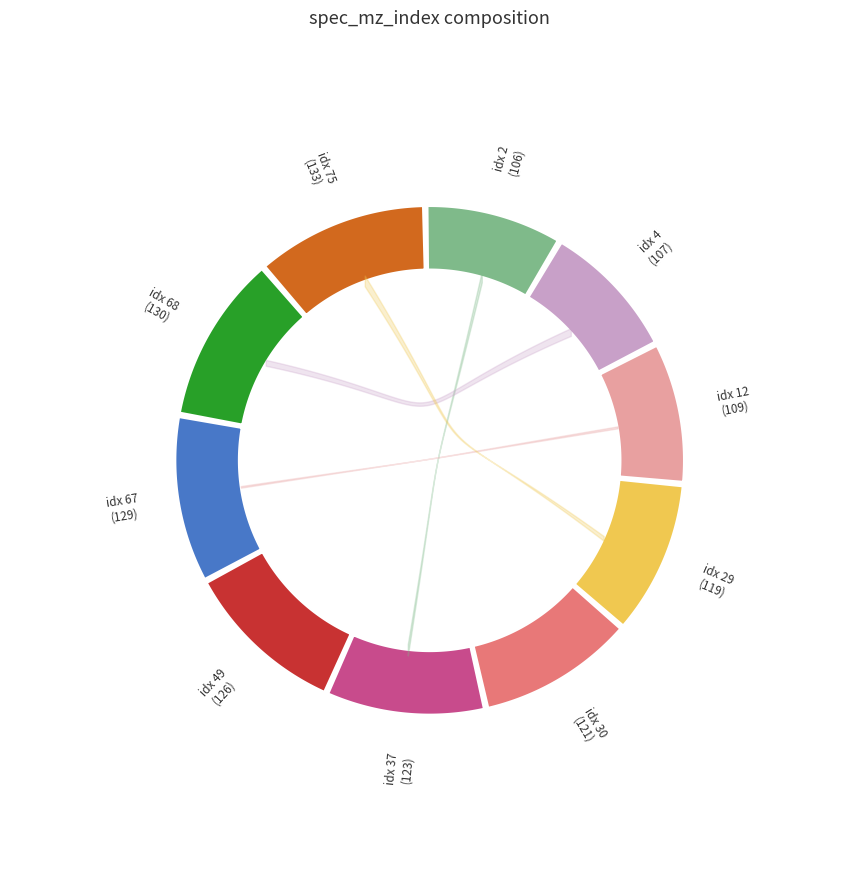

Count the number of slices in the pie.

10